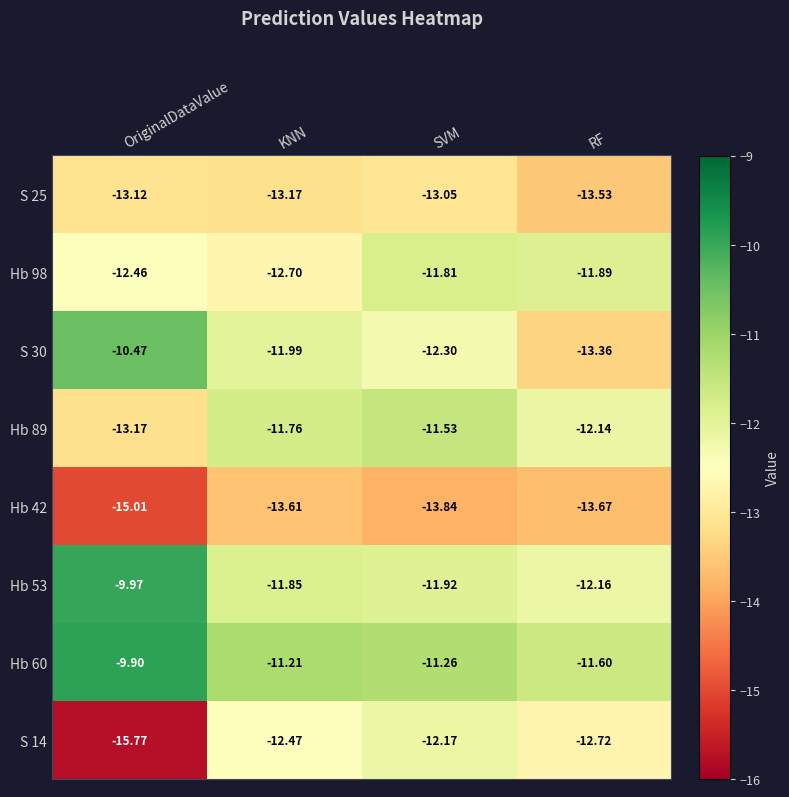

Where is S 25 nearest to the value -13?

SVM